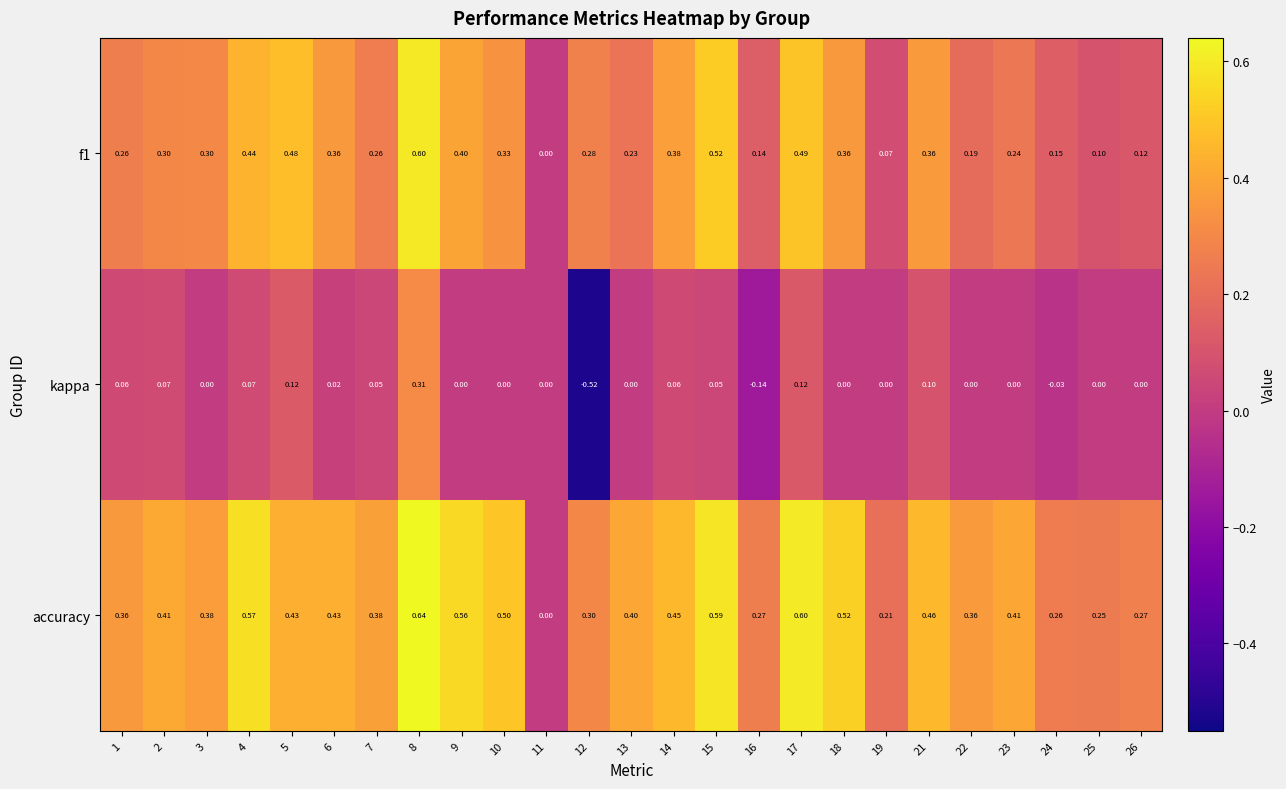

List the series in order of their peak value, highest first.

accuracy, f1, kappa